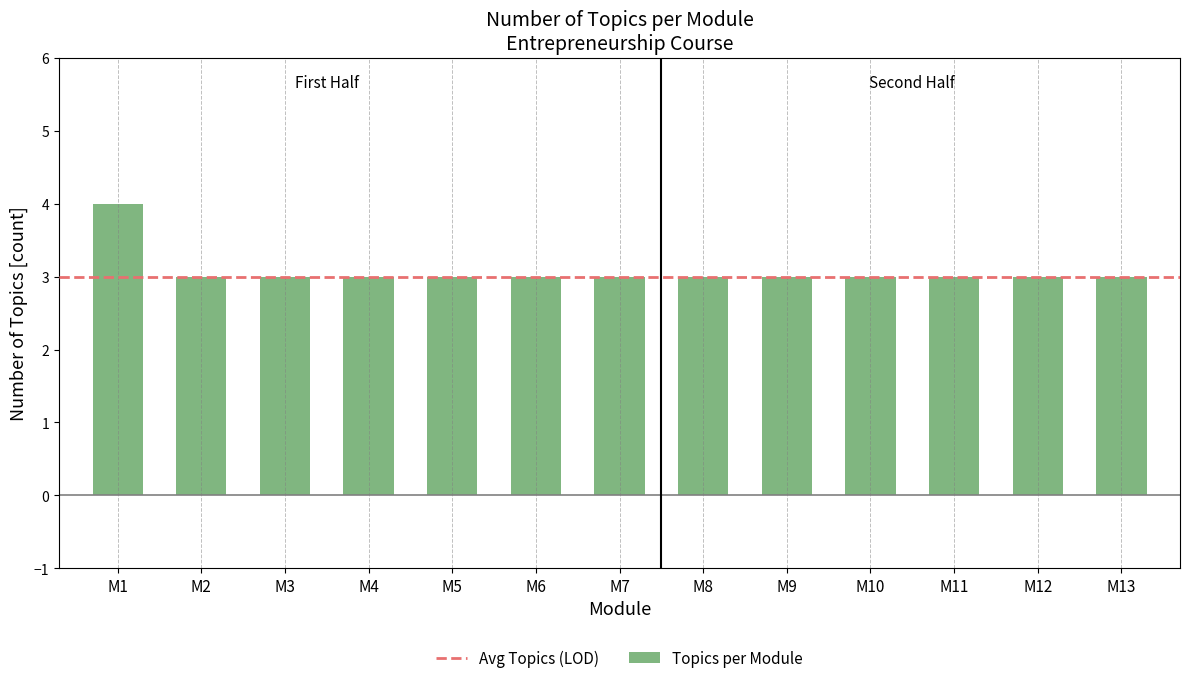

What is the ratio of the value at M2 to the value at M7?

1.0